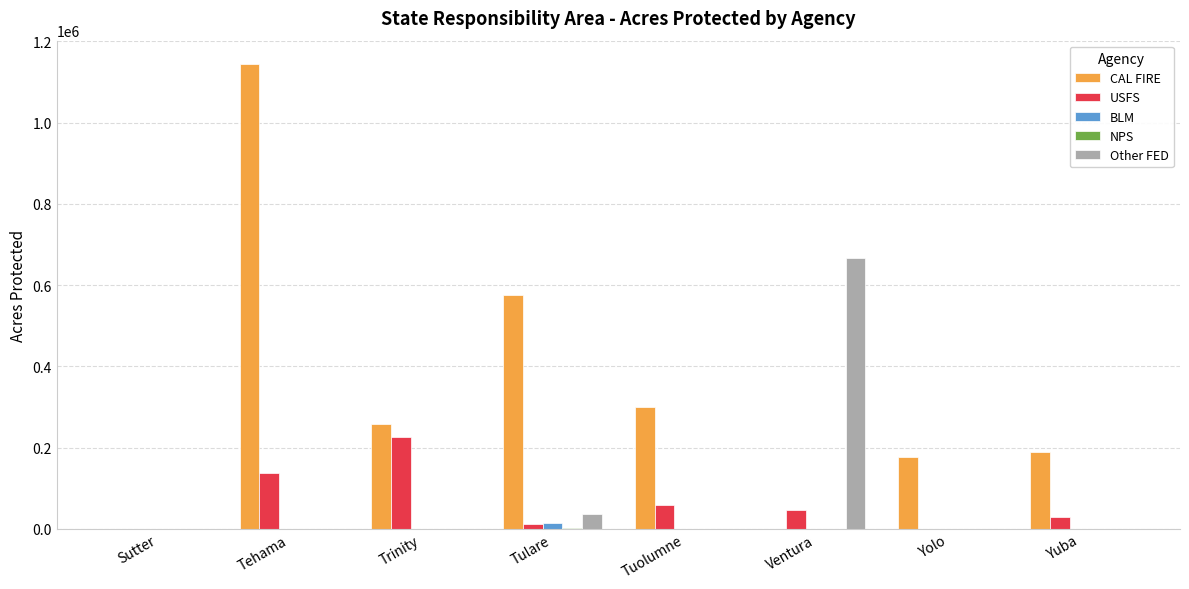

Are the bars grouped side by side (vs. stacked)?

Yes